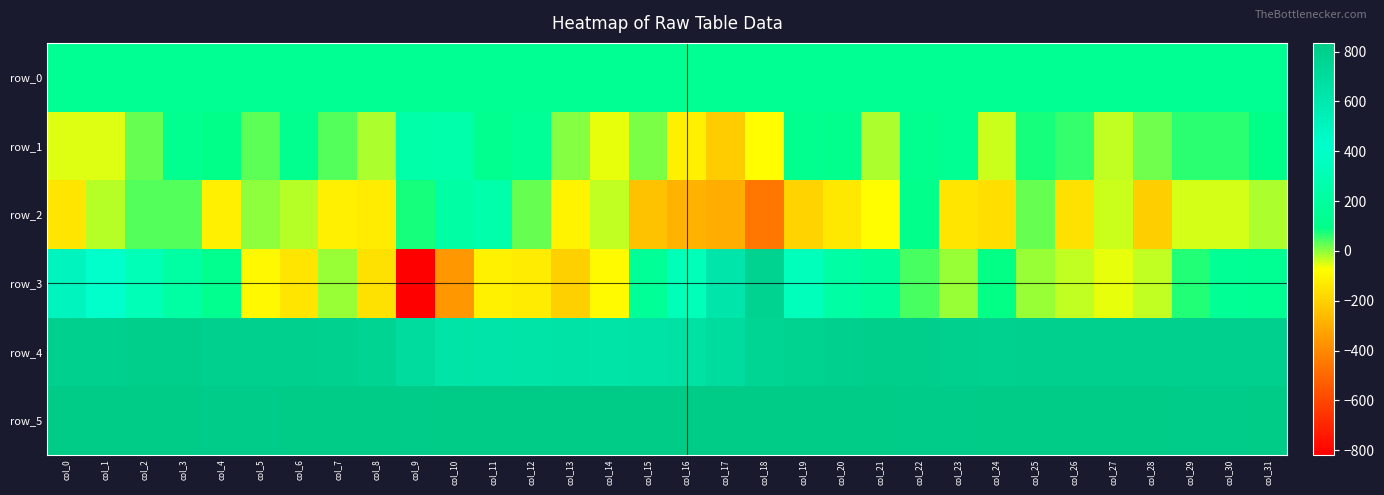

What is the difference between the highest and lowest values at col_17?

1131.0